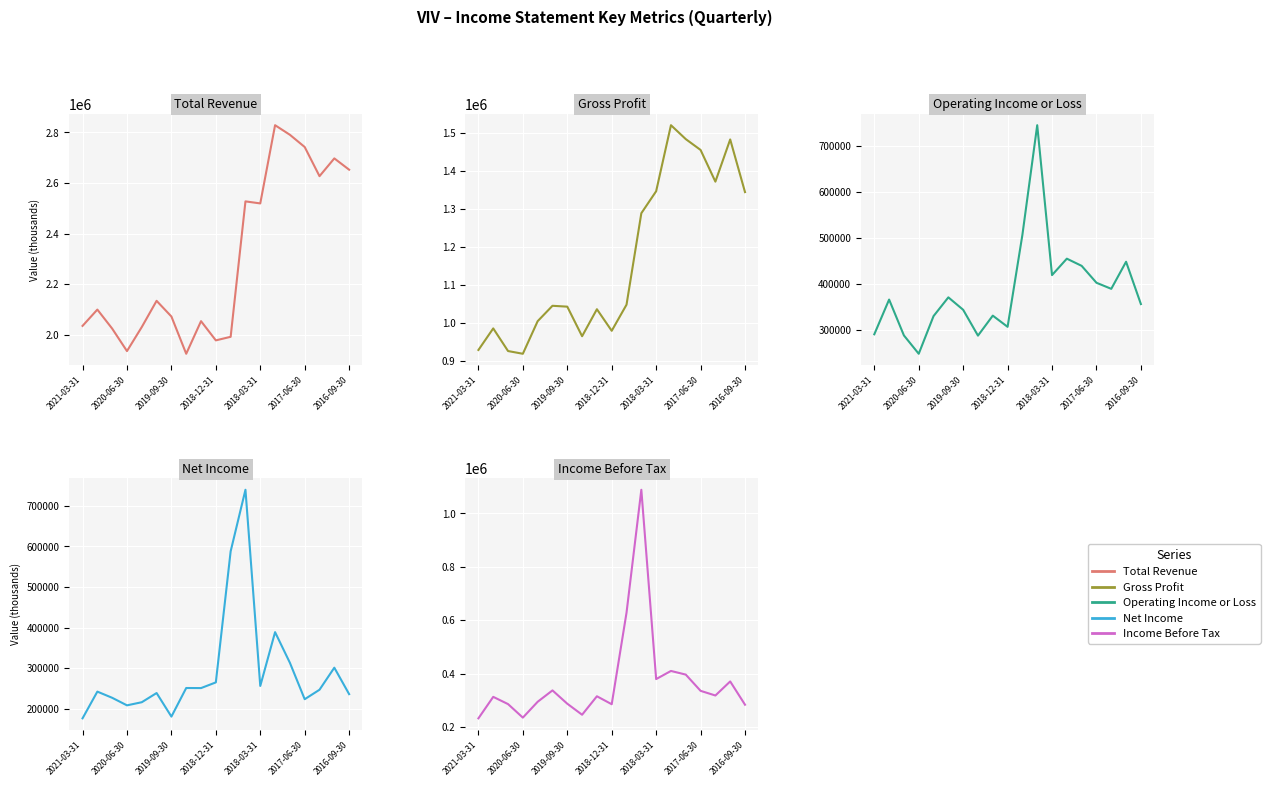

How many lines are shown in the chart?

5